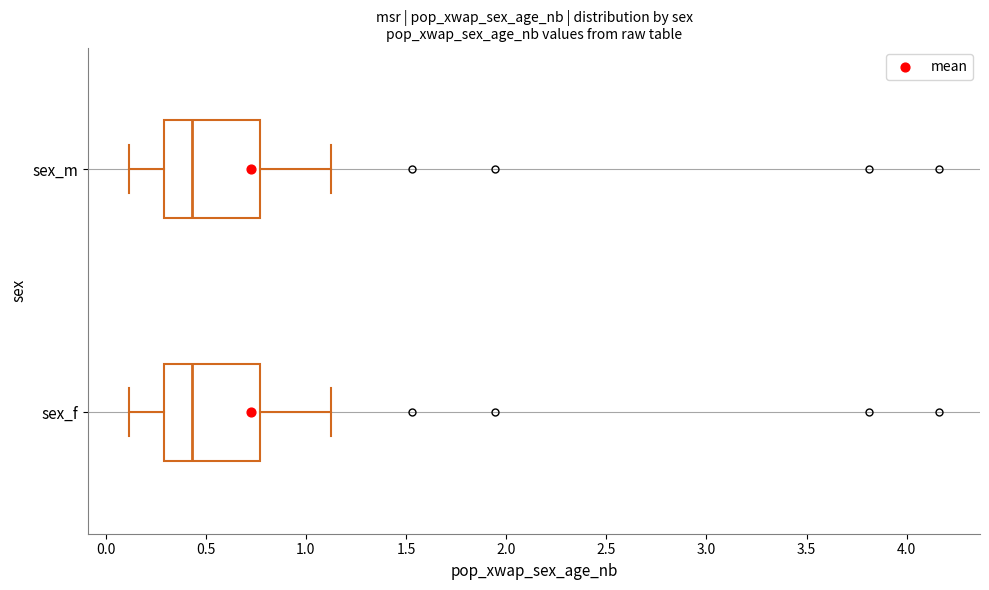

Where does the right whisker of the box for sex_m end on the x-axis? The values are not printed on the chart, so give them approximately, as read against the axis.

1.15